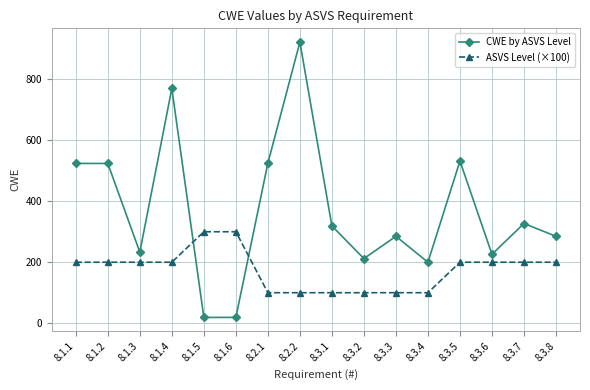

What are all the series names shown in the legend?

CWE by ASVS Level, ASVS Level (×100)